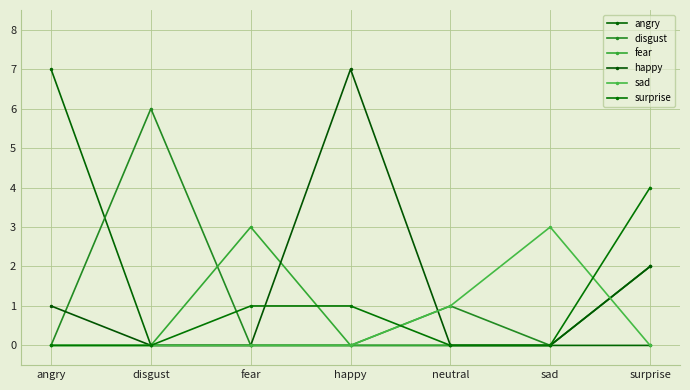

List the series in order of their peak value, highest first.

angry, happy, disgust, surprise, fear, sad